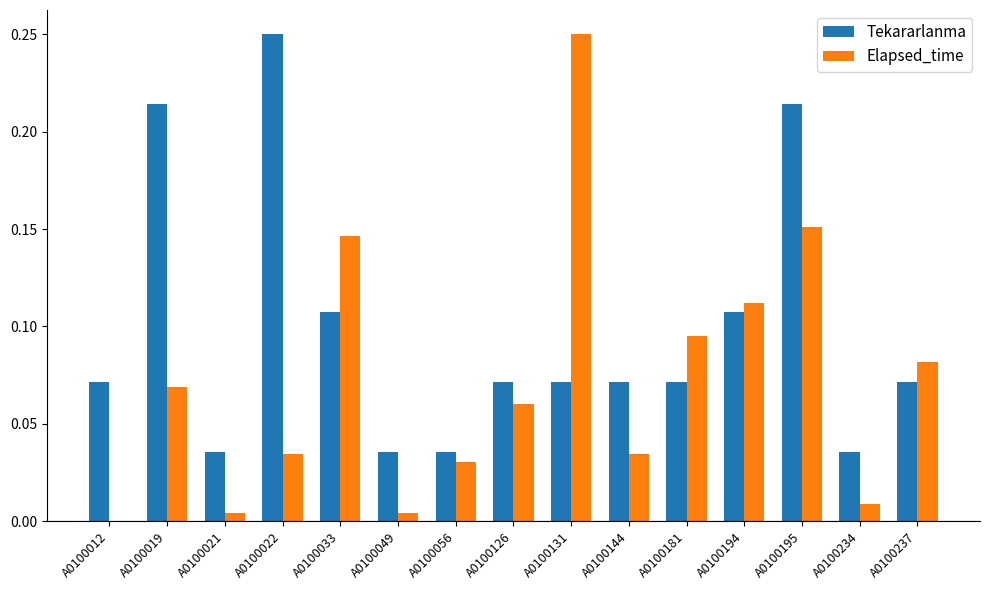

What is the sum of all Tekararlanma values?

1.5